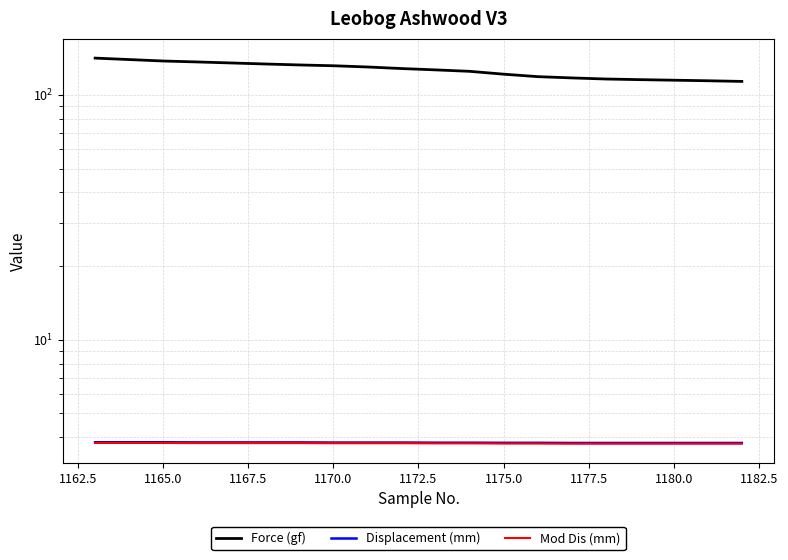

Does the chart have visible grid lines?

Yes